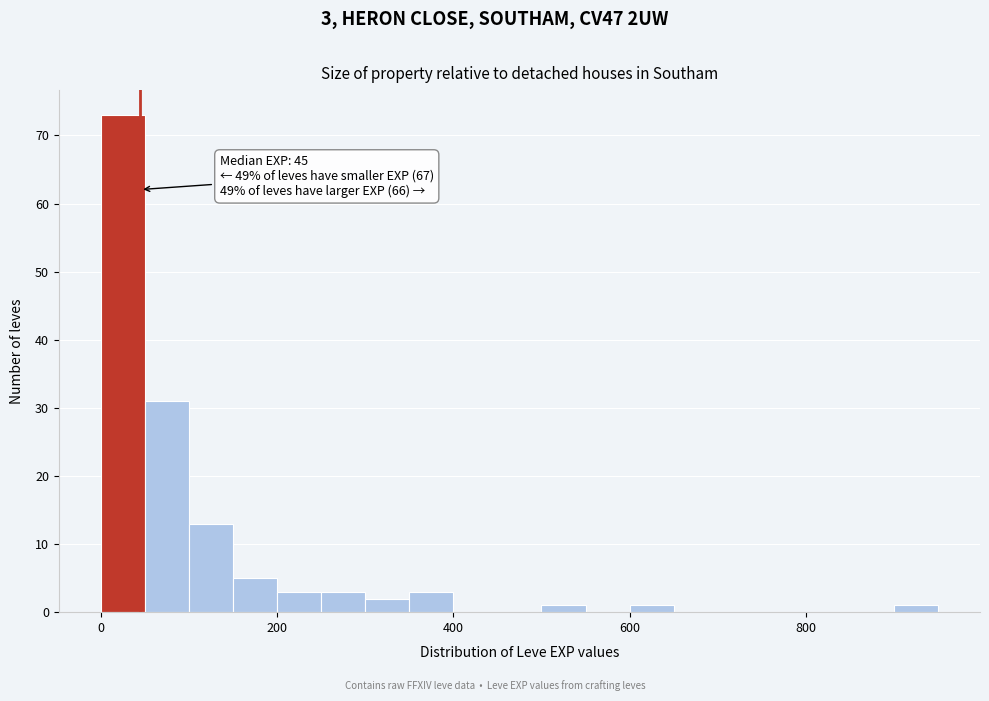

Around what value on the x-axis is the tallest bar? Give the approximate position of its centre, as read against the axis.

20